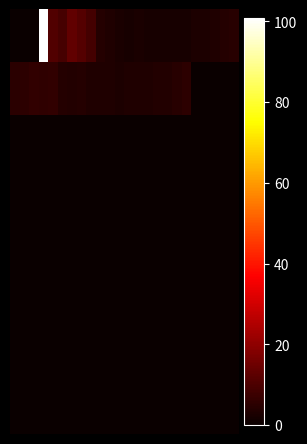

At how many categories does at least one series exceed 38?

1